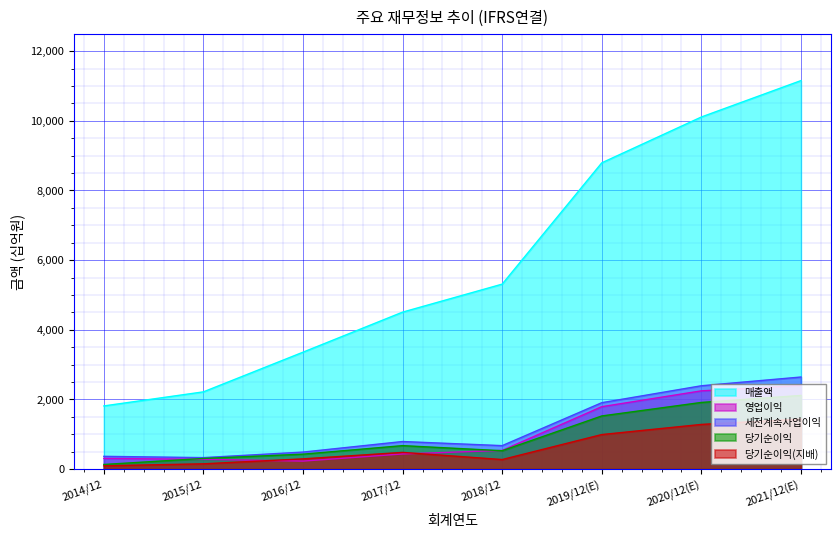

Reading right to left, list all the values displayed in this chart.

매출액: 2021/12(E)=11154	2020/12(E)=10109	2019/12(E)=8793	2018/12=5311	2017/12=4507	2016/12=3357	2015/12=2218	2014/12=1814
영업이익: 2021/12(E)=2401	2020/12(E)=2247	2019/12(E)=1792	2018/12=537	2017/12=435	2016/12=230	2015/12=282	2014/12=307
세전계속사업이익: 2021/12(E)=2644	2020/12(E)=2393	2019/12(E)=1907	2018/12=674	2017/12=792	2016/12=489	2015/12=330	2014/12=367
당기순이익: 2021/12(E)=2115	2020/12(E)=1914	2019/12(E)=1526	2018/12=528	2017/12=674	2016/12=429	2015/12=306	2014/12=133
당기순이익(지배): 2021/12(E)=1438	2020/12(E)=1283	2019/12(E)=992	2018/12=275	2017/12=480	2016/12=294	2015/12=152	2014/12=95